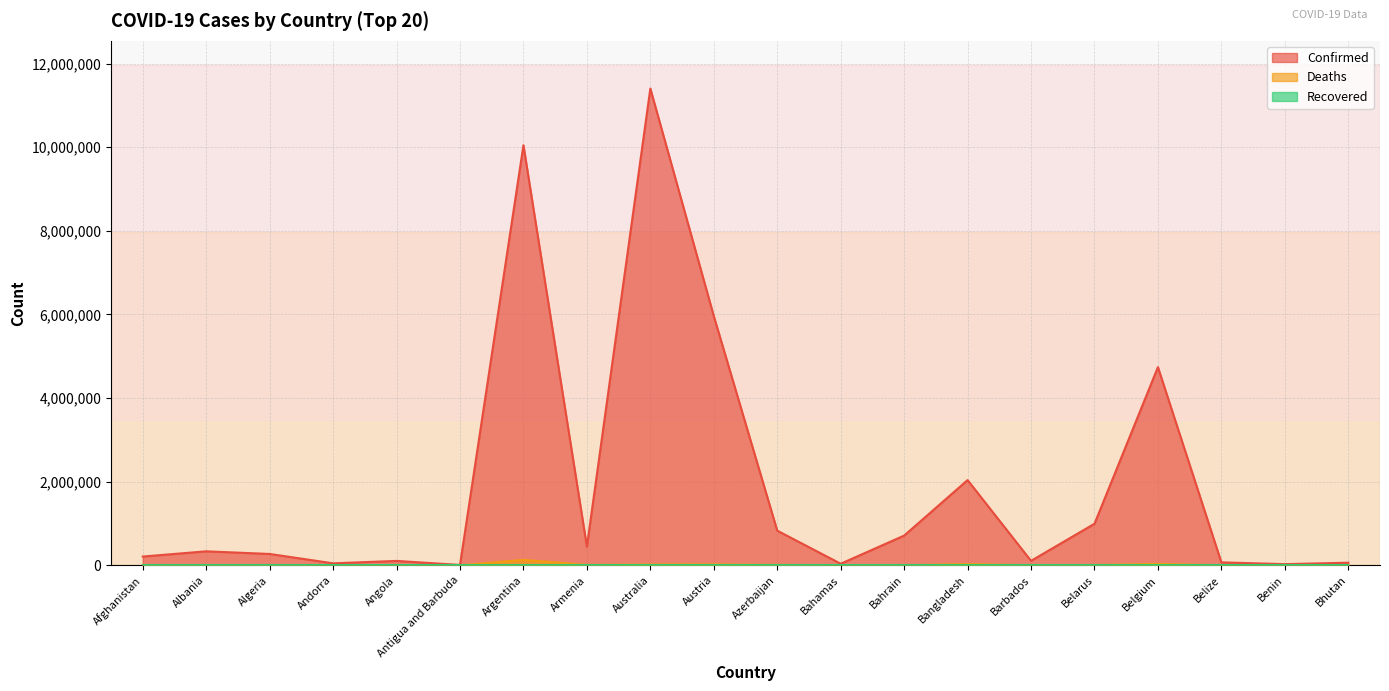

Reading left to right, what are all the values shown in this chart?

Confirmed: 209484	334457	271496	47890	105288	9106	10044957	447308	11401996	5961143	828825	37491	710693	2037871	106798	994037	4739365	70757	27999	62627
Deaths: 7896	3598	6881	165	1933	146	130472	8727	19578	21970	10138	833	1553	29445	579	7118	33814	688	163	21